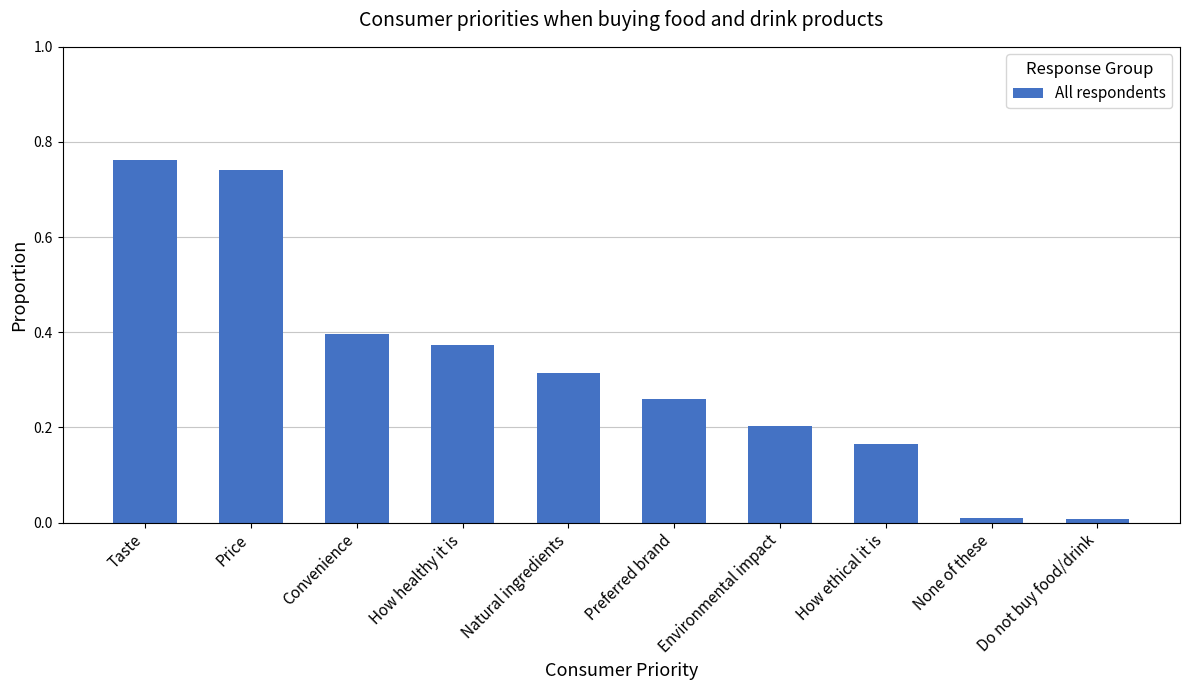

Which category has the highest value across all series?

Taste